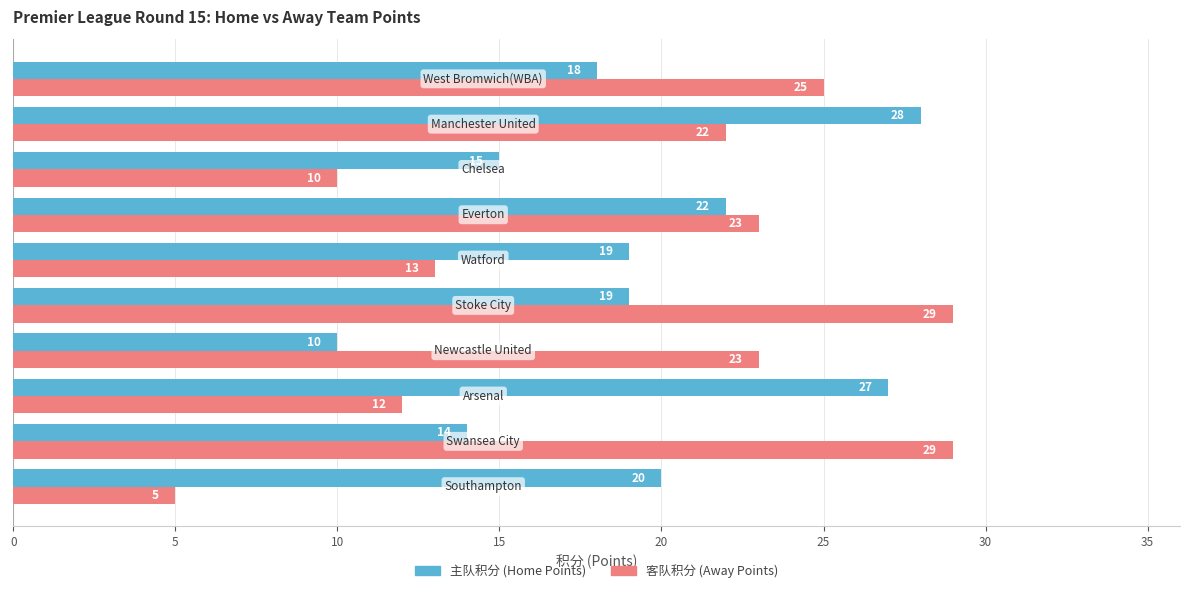

What is the greatest value displayed?

29